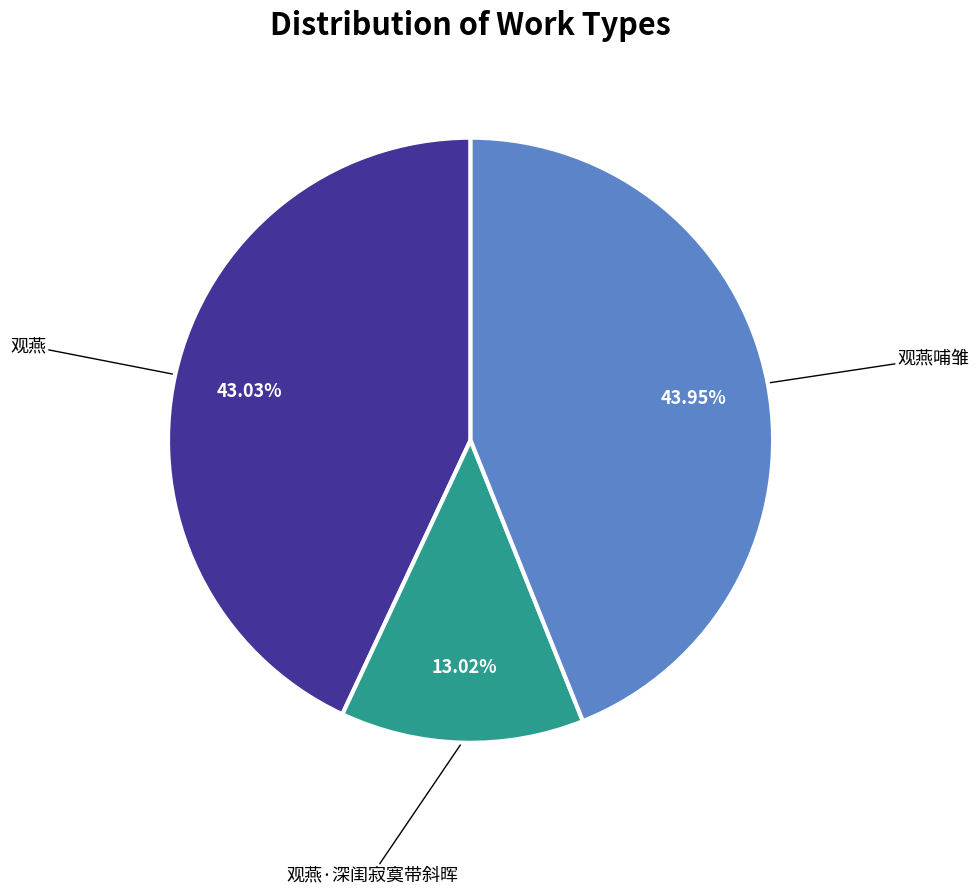

Does any single category account for the majority?

No